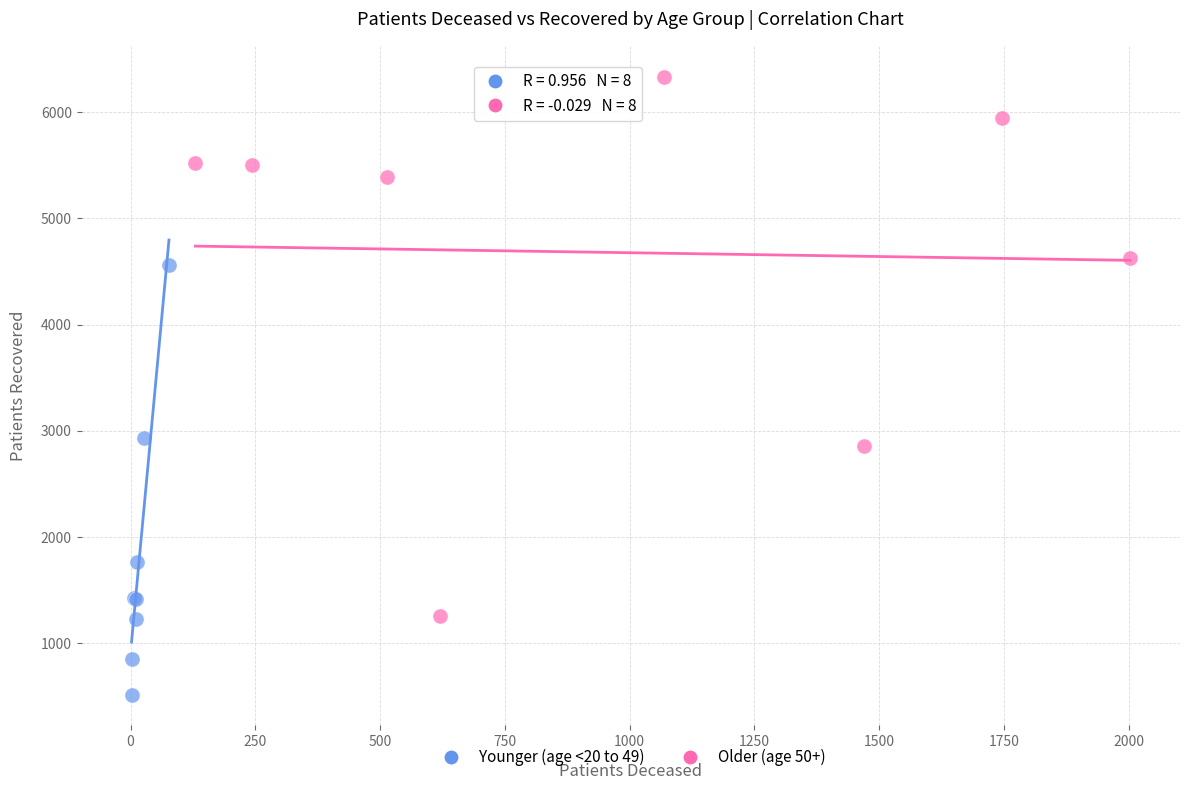

Which series contains the lowest Y value?

Younger (age <20 to 49)